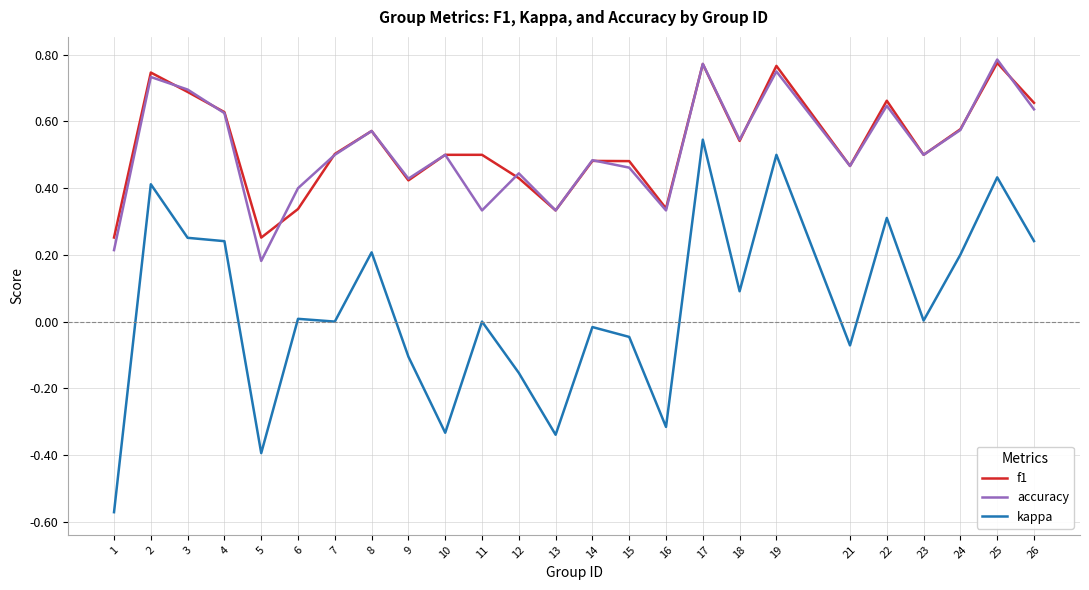

What is the total value across all series at 17?

2.1